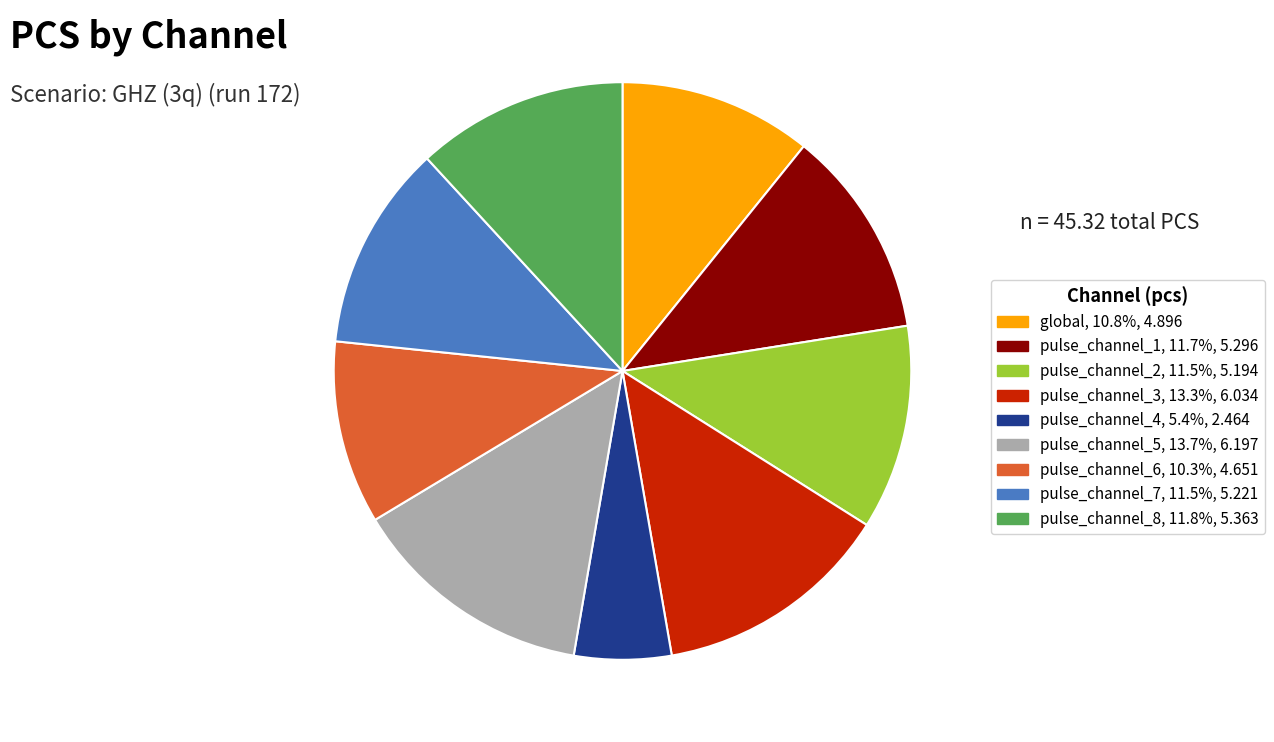

Is it true that pulse_channel_3 is 13% of the pie?

True